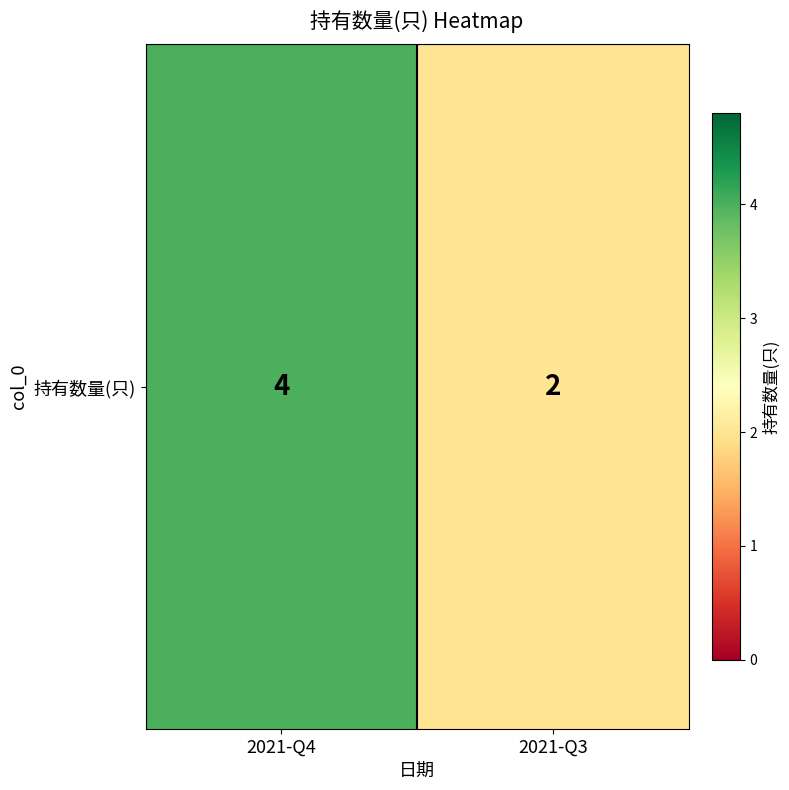

At which category does the chart reach its peak across all series?

2021-Q4